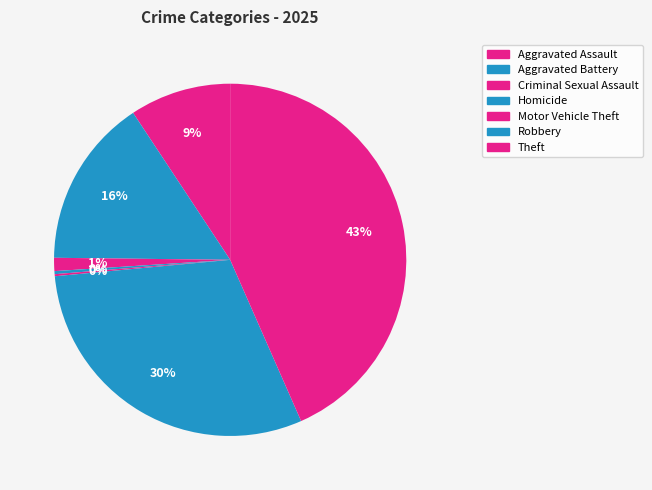

What is the total percentage of Robbery and Homicide?

30.4%